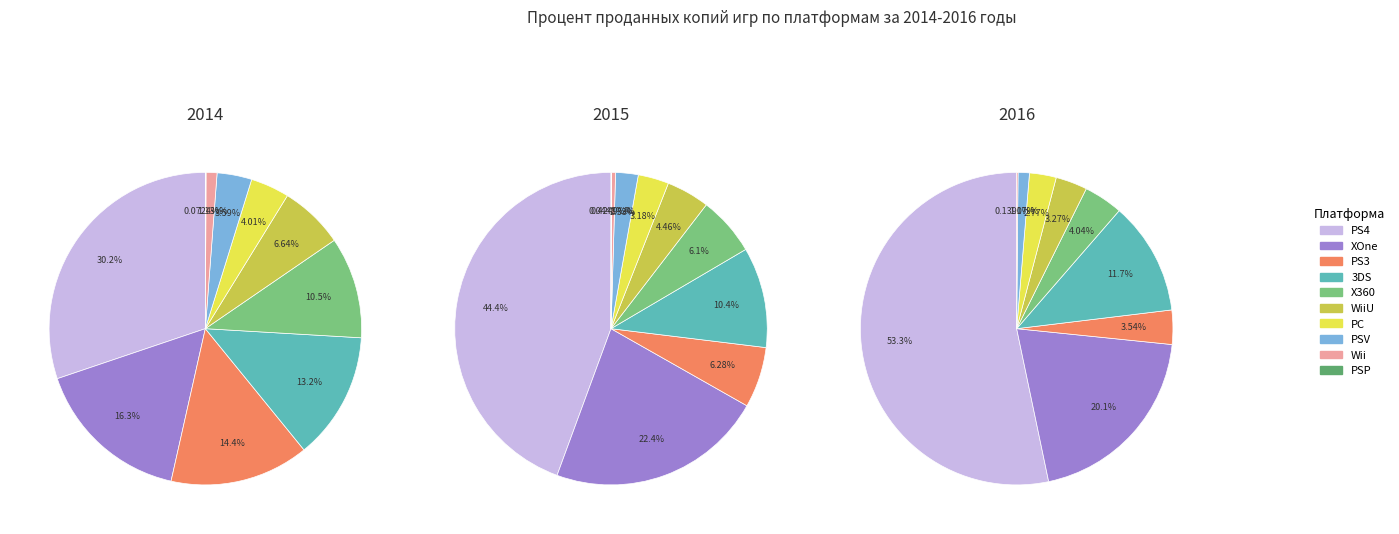

Combined, do 3 and 1 account for over 50%?

No